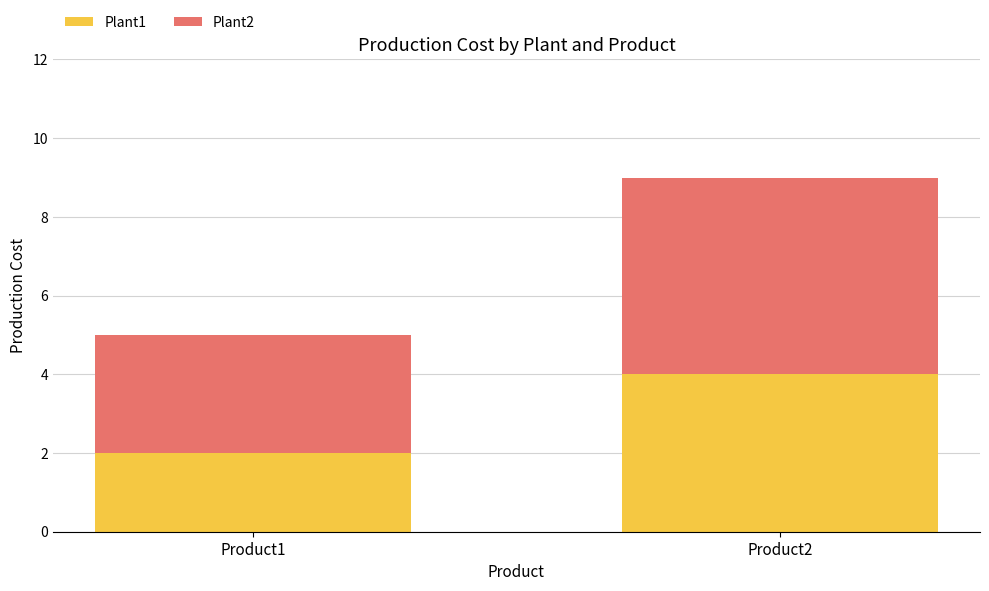

How many values in the Plant1 series are below 4?

1